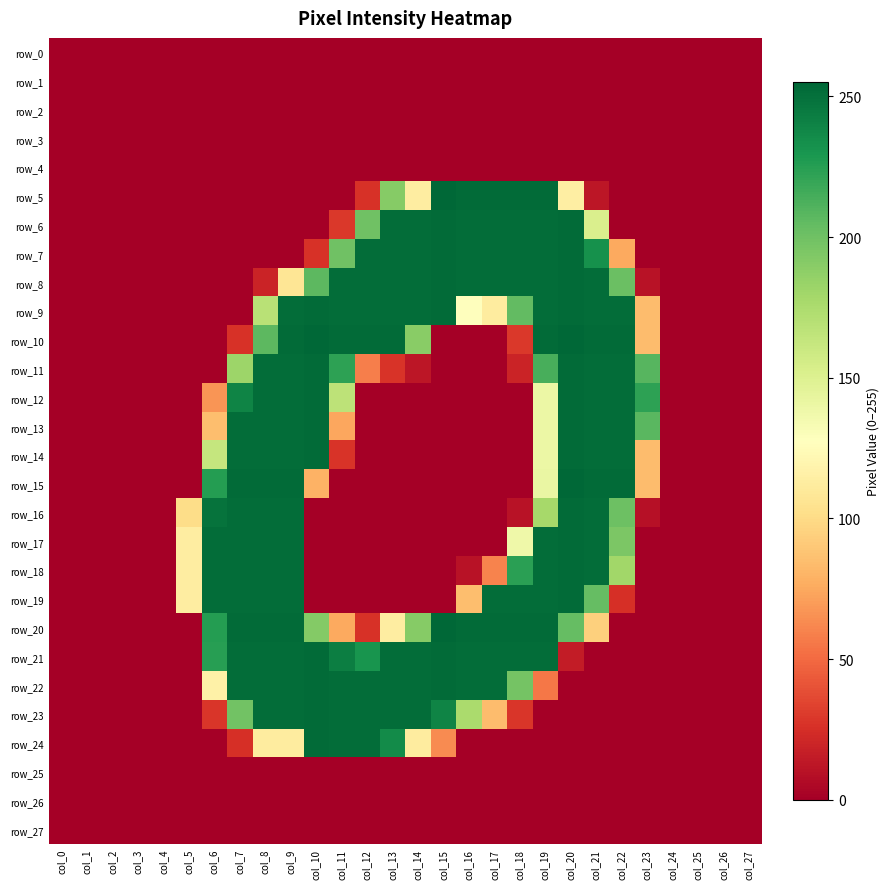

At which category is the sum across all series the highest?

col_9